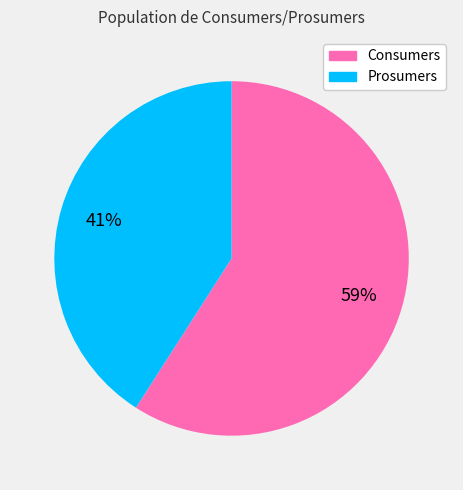

To the nearest percent, what is the average slice percentage?

50%